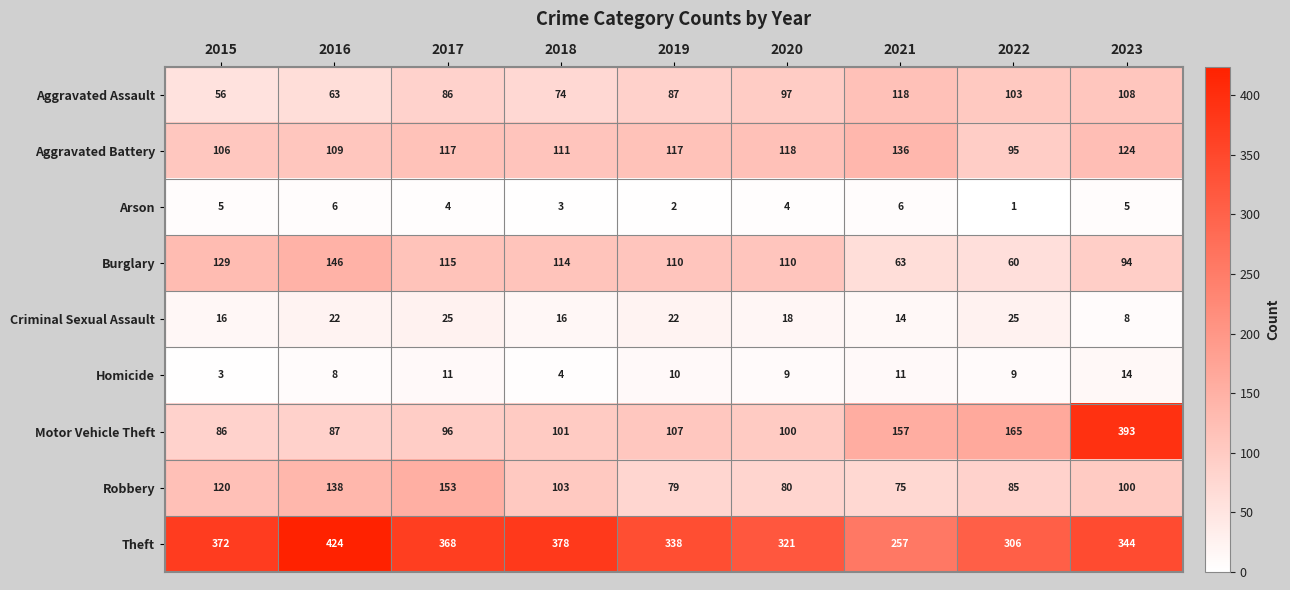

What value does the Burglary series have at 2016?

146